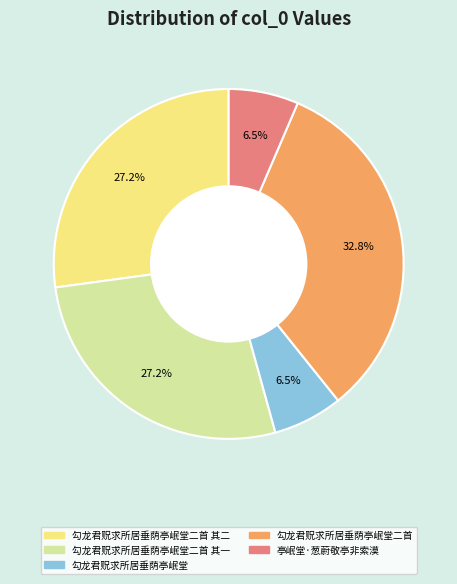

To the nearest percent, what is the average slice percentage?

20%